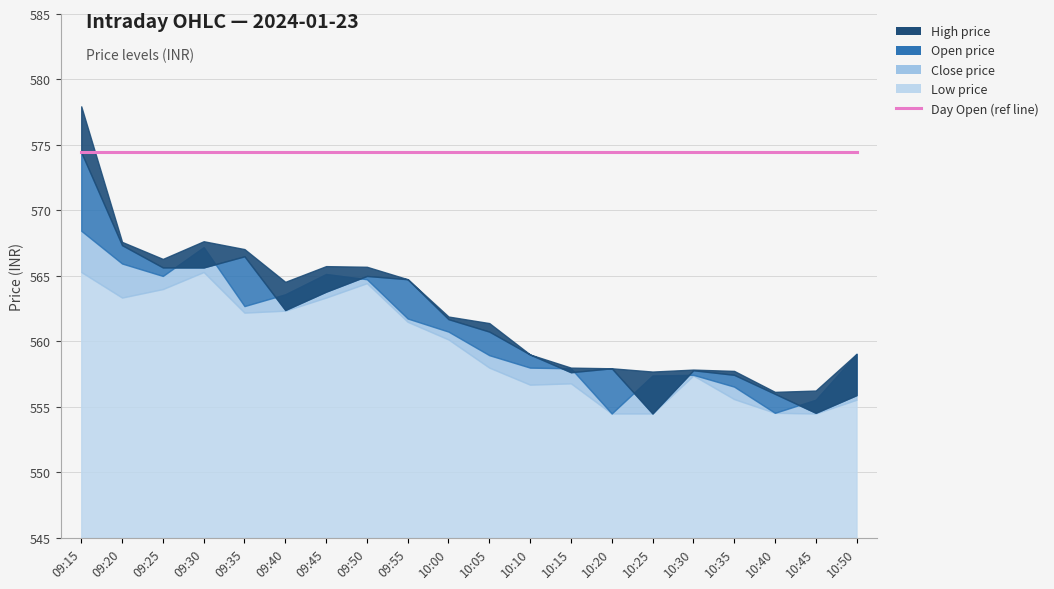

How many data points does each series have?

20